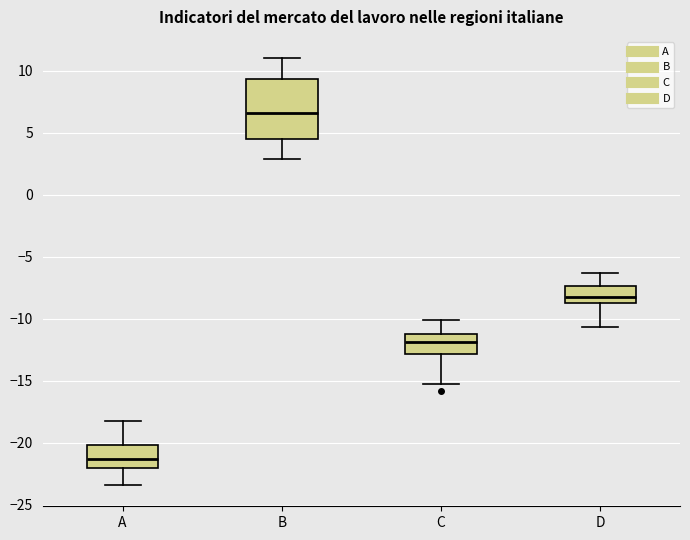

Reading left to right, read every box against the y-axis: the position of its median line, the range the box covers, and the ends of its whiskers. The values are not printed on the chart, so give them approximately, as read against the axis.

A: median -21.5, box -22.0 to -20.0, whiskers -23.5 to -18.0
B: median 6.5, box 4.5 to 9.5, whiskers 3.0 to 11.0
C: median -12.0, box -13.0 to -11.0, whiskers -15.0 to -10.0
D: median -8.0, box -8.5 to -7.5, whiskers -10.5 to -6.5